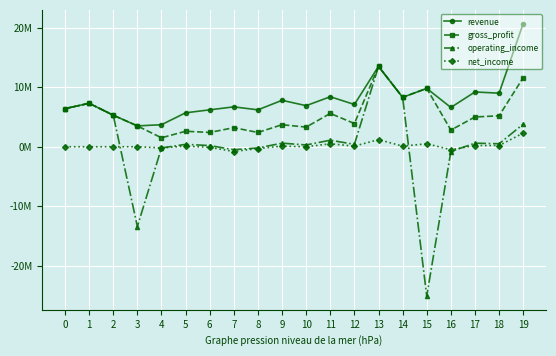

Rank the series by their maximum value, from lowest to highest.

net_income, gross_profit, operating_income, revenue